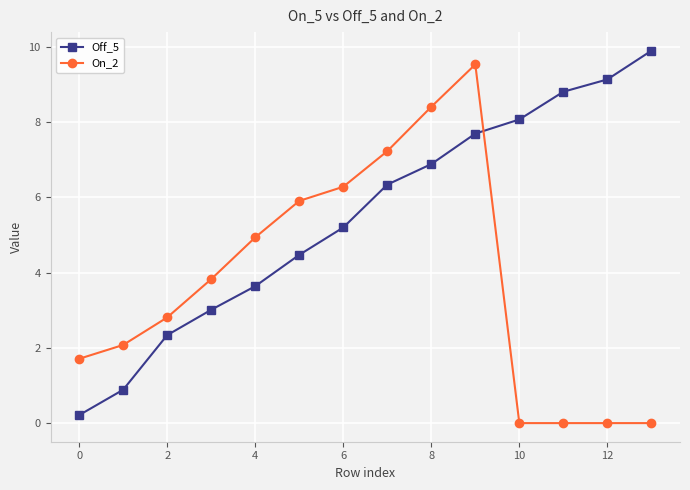

What is the average value of the Off_5 series?

5.5